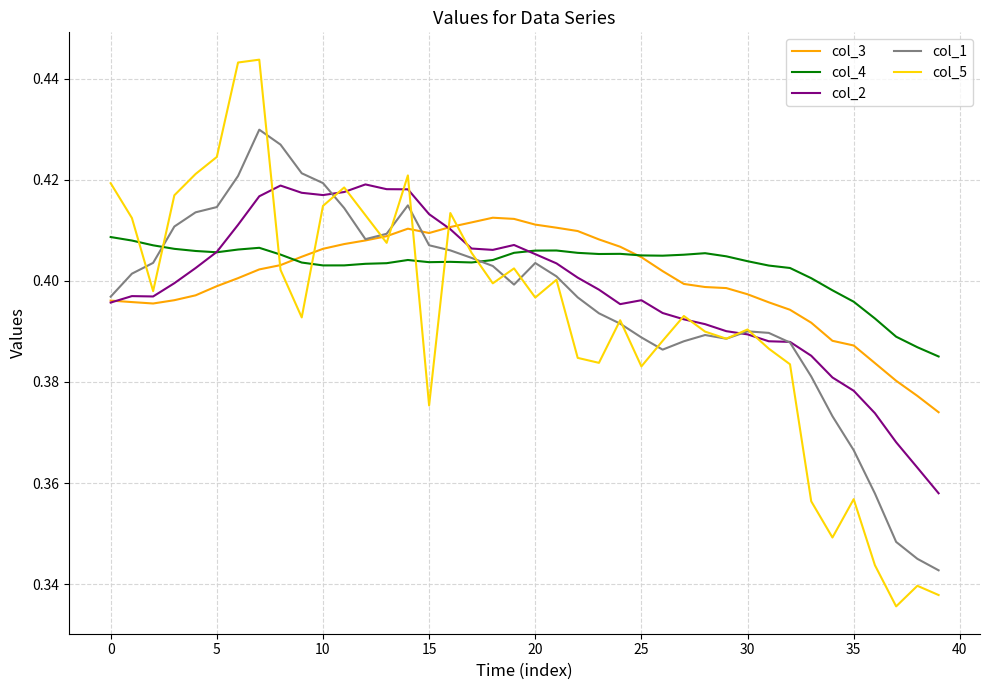

Which series has the widest spread of values?

col_5